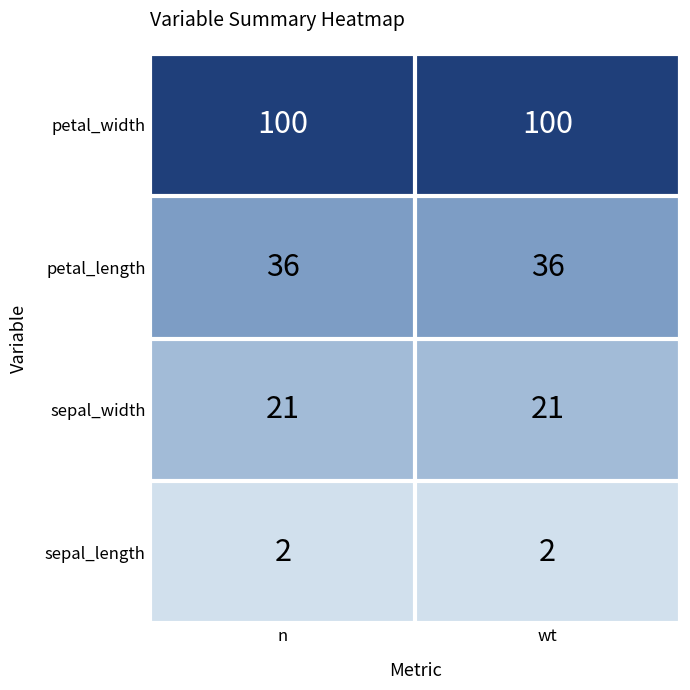

What is the sum of all sepal_width values?

42